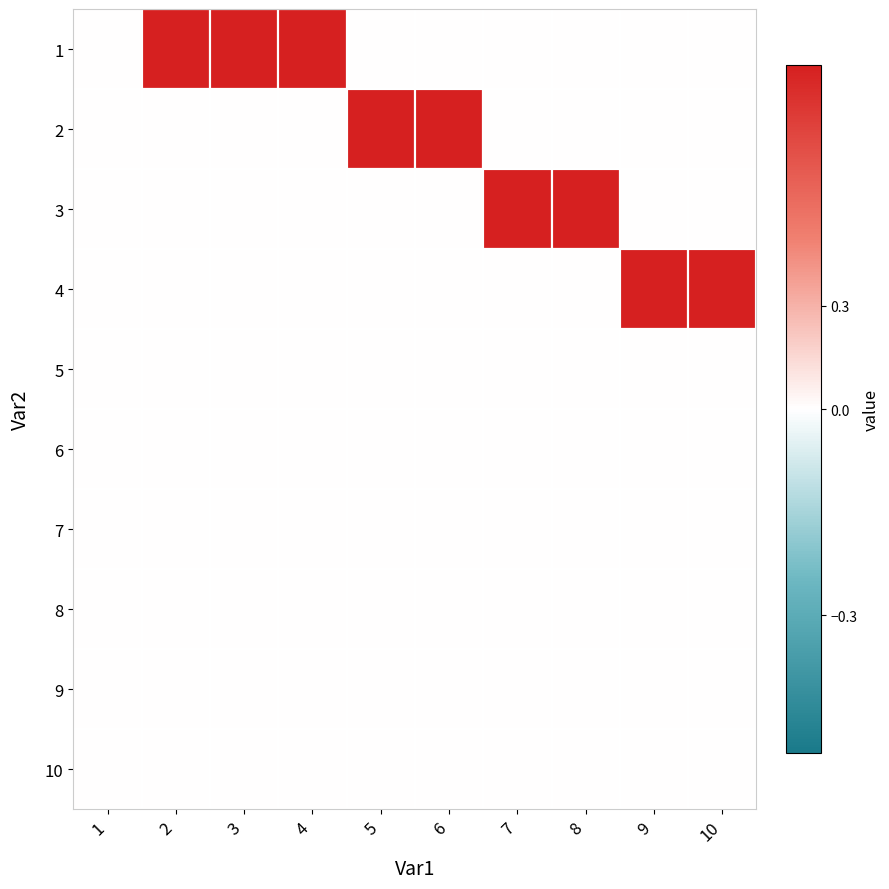

Reading left to right, extract all data points from this chart.

1: 1=0	2=1	3=1	4=1	5=0	6=0	7=0	8=0	9=0	10=0
2: 1=0	2=0	3=0	4=0	5=1	6=1	7=0	8=0	9=0	10=0
3: 1=0	2=0	3=0	4=0	5=0	6=0	7=1	8=1	9=0	10=0
4: 1=0	2=0	3=0	4=0	5=0	6=0	7=0	8=0	9=1	10=1
5: 1=0	2=0	3=0	4=0	5=0	6=0	7=0	8=0	9=0	10=0
6: 1=0	2=0	3=0	4=0	5=0	6=0	7=0	8=0	9=0	10=0
7: 1=0	2=0	3=0	4=0	5=0	6=0	7=0	8=0	9=0	10=0
8: 1=0	2=0	3=0	4=0	5=0	6=0	7=0	8=0	9=0	10=0
9: 1=0	2=0	3=0	4=0	5=0	6=0	7=0	8=0	9=0	10=0
10: 1=0	2=0	3=0	4=0	5=0	6=0	7=0	8=0	9=0	10=0